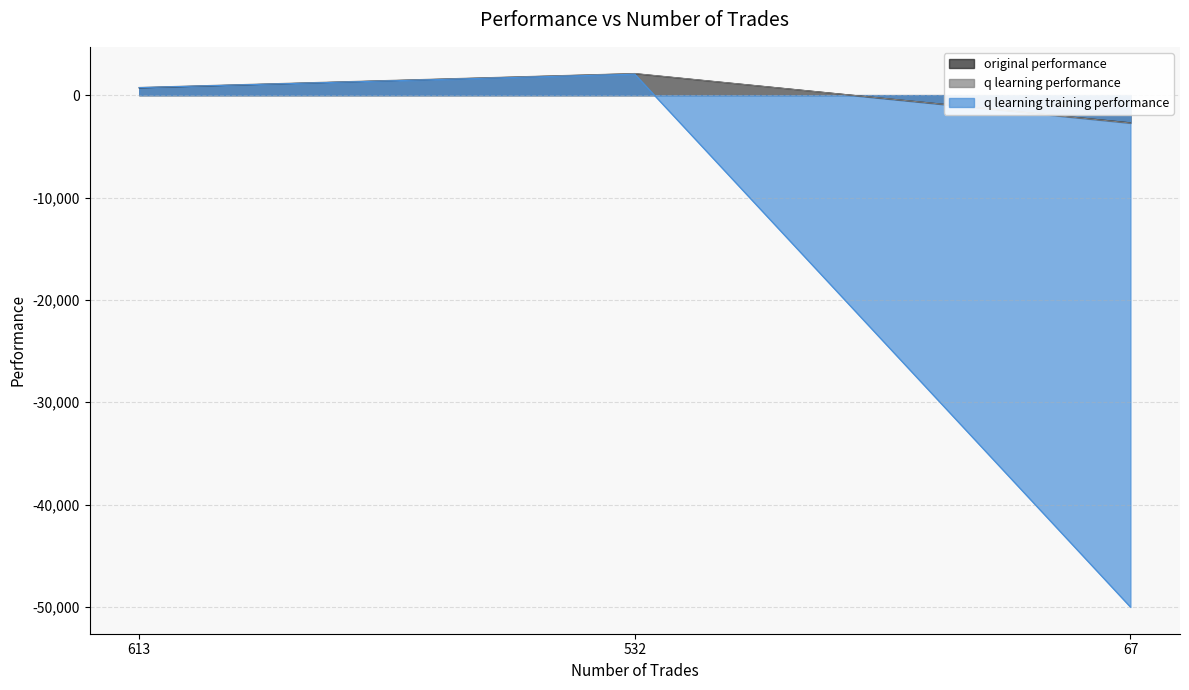

Rank the series by their maximum value, from highest to lowest.

q learning performance, original performance, q learning training performance